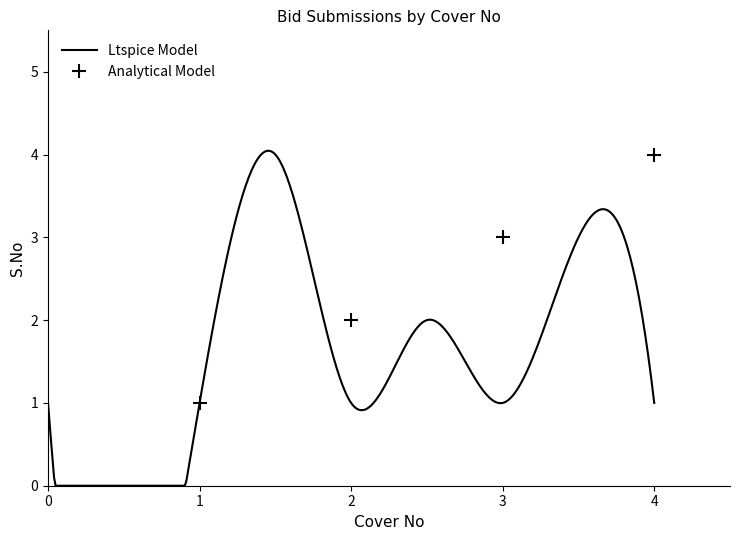

Which category has the highest value in the Analytical Model series?

4